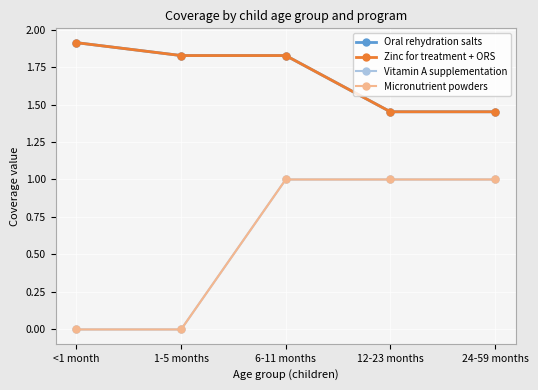

Rank the categories by Vitamin A supplementation value from lowest to highest.

<1 month, 1-5 months, 6-11 months, 12-23 months, 24-59 months